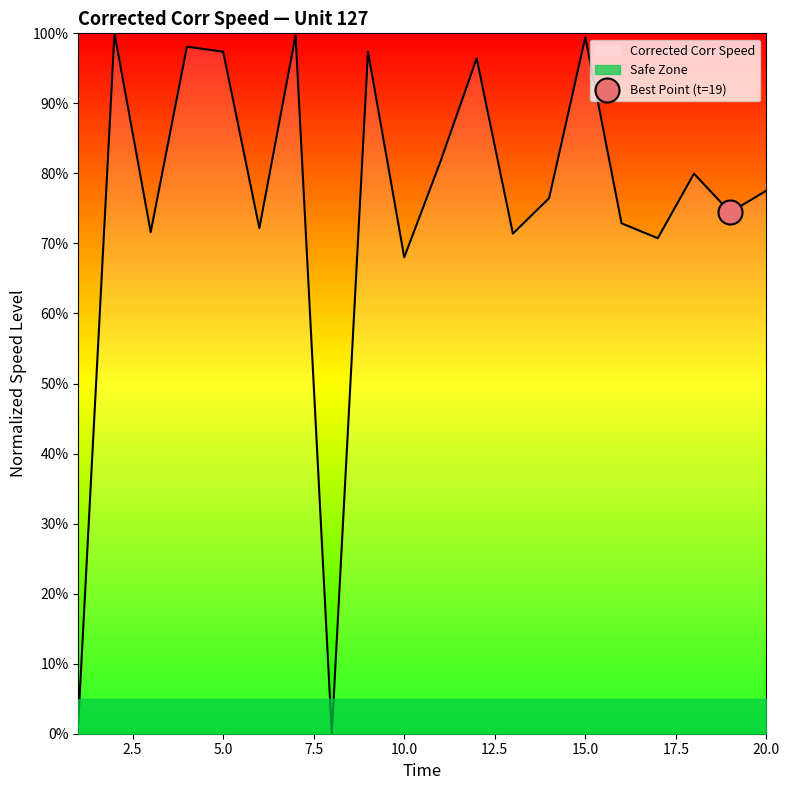

Which has a higher value, 14 or 17?

14